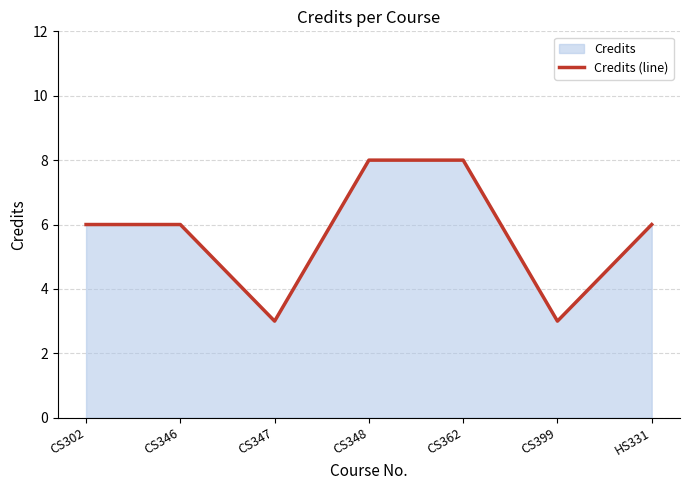

True or false: the data shows 6 at HS331.

True